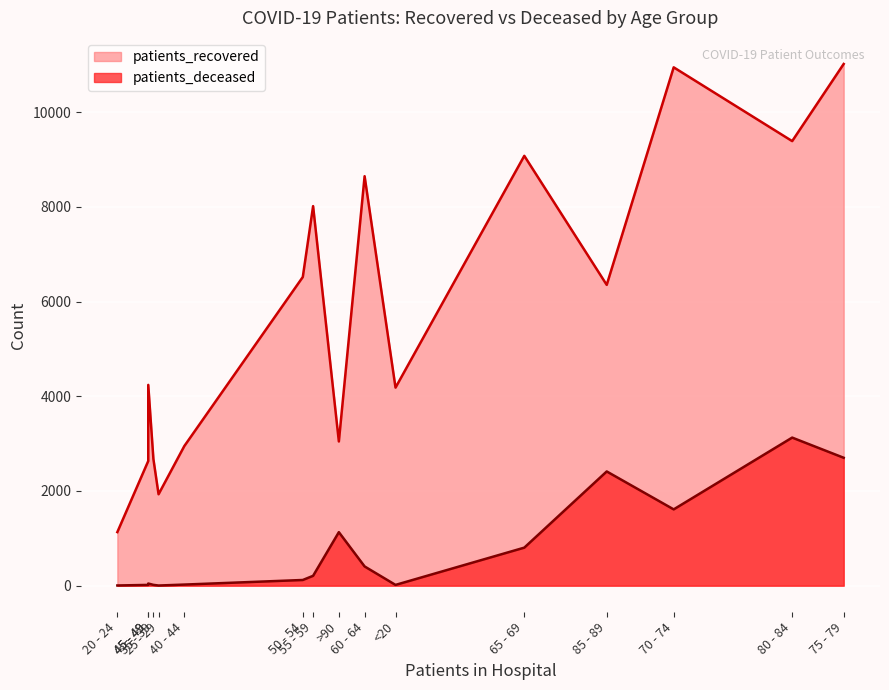

List the labels in order of patients_deceased value, smallest first.

25 - 29, 20 - 24, <20, 30 - 34, 35 - 39, 40 - 44, 45 - 49, 50 - 54, 55 - 59, 60 - 64, 65 - 69, >90, 70 - 74, 85 - 89, 75 - 79, 80 - 84